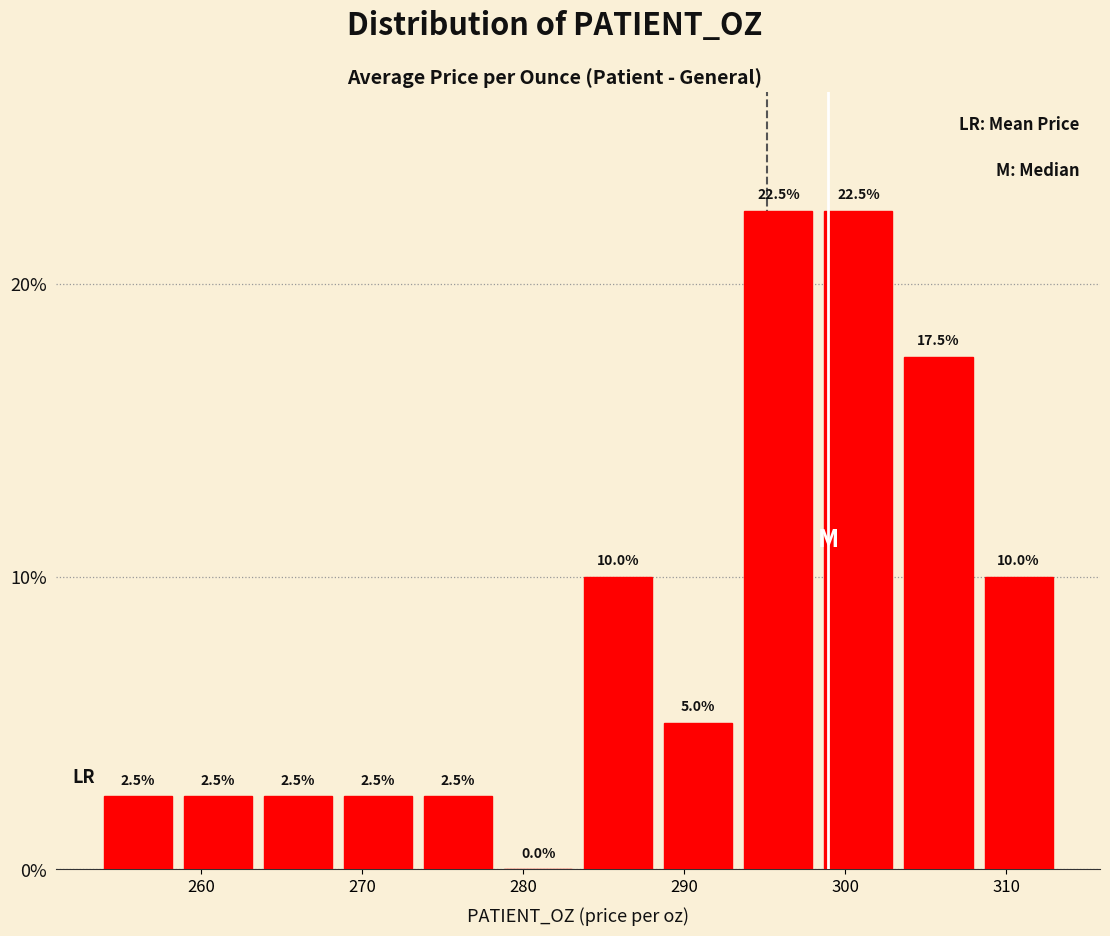

Reading left to right, transcribe this chart: for each bar, give the range it covers on the x-axis and its height. The bar edges are not printed on the chart, so give them approximately, as read against the axis.

254 to 259: 2.5
259 to 264: 2.5
264 to 269: 2.5
269 to 273: 2.5
273 to 278: 2.5
278 to 283: 0.0
283 to 288: 10.0
288 to 293: 5.0
293 to 298: 22.5
298 to 303: 22.5
303 to 308: 17.5
308 to 313: 10.0